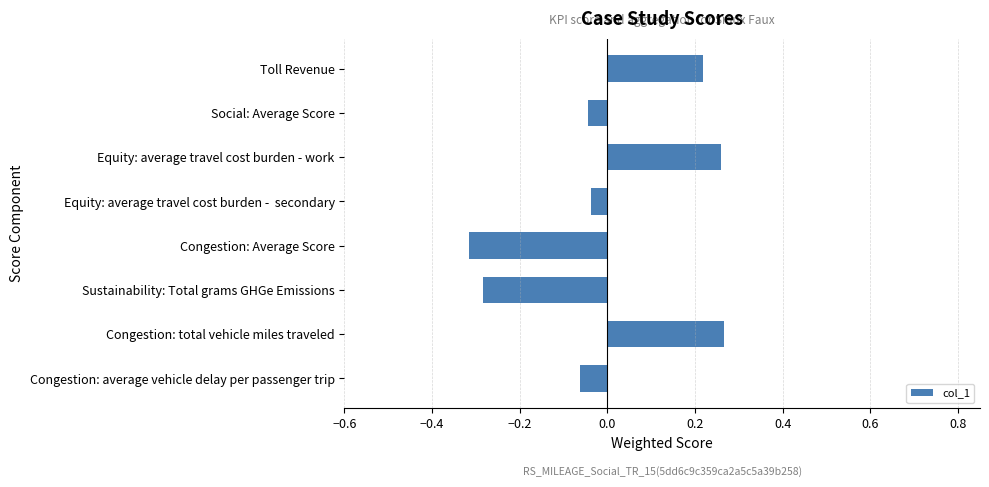

The value at Sustainability: Total grams GHGe Emissions is -0.1. True or false?

False